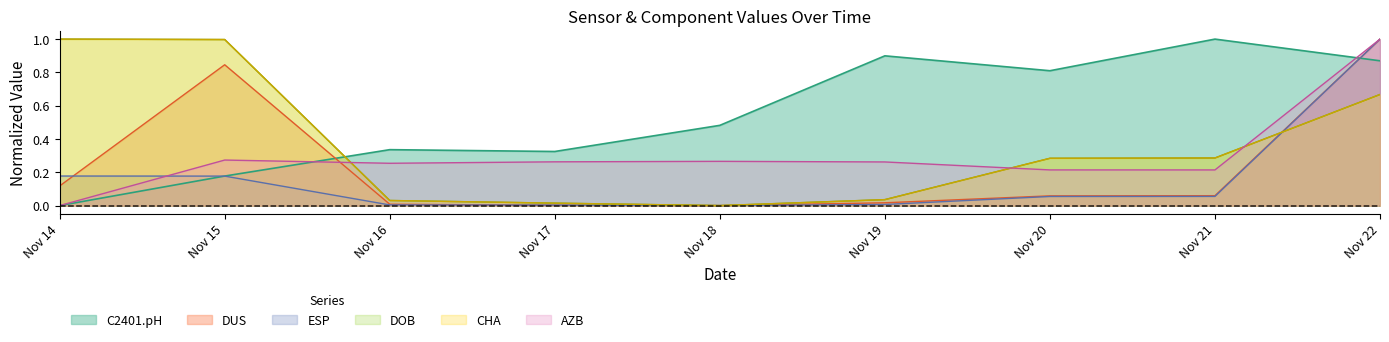

What is the difference between the maximum and minimum values in the CHA series?

1.0